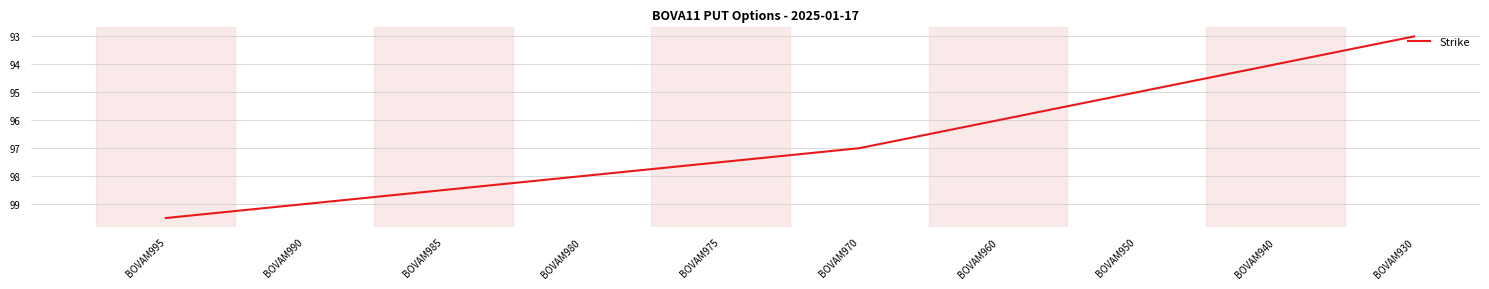

What is the ratio of the value at BOVAM970 to the value at BOVAM940?

1.0